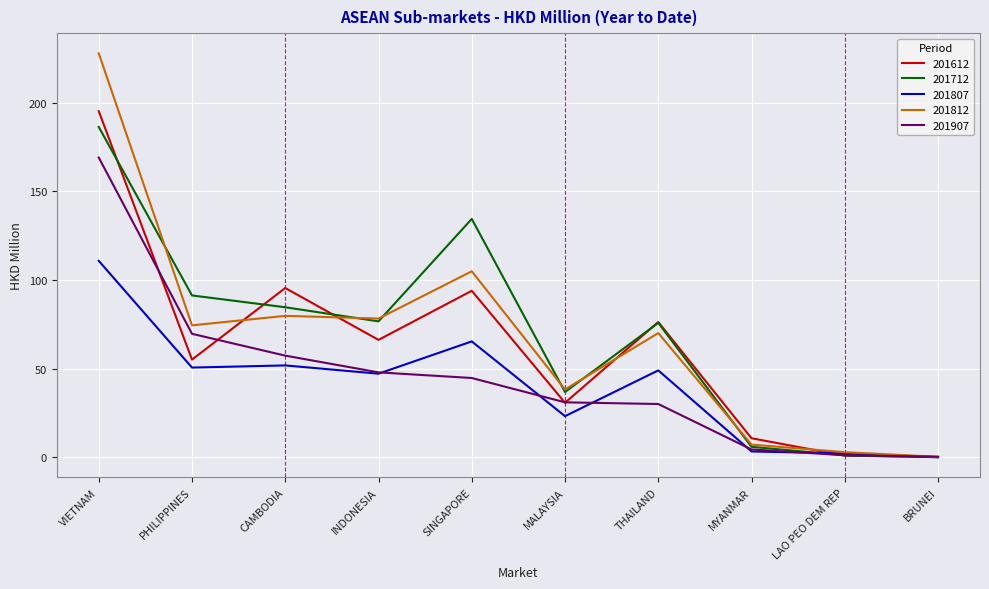

What position from the right is SINGAPORE?

6